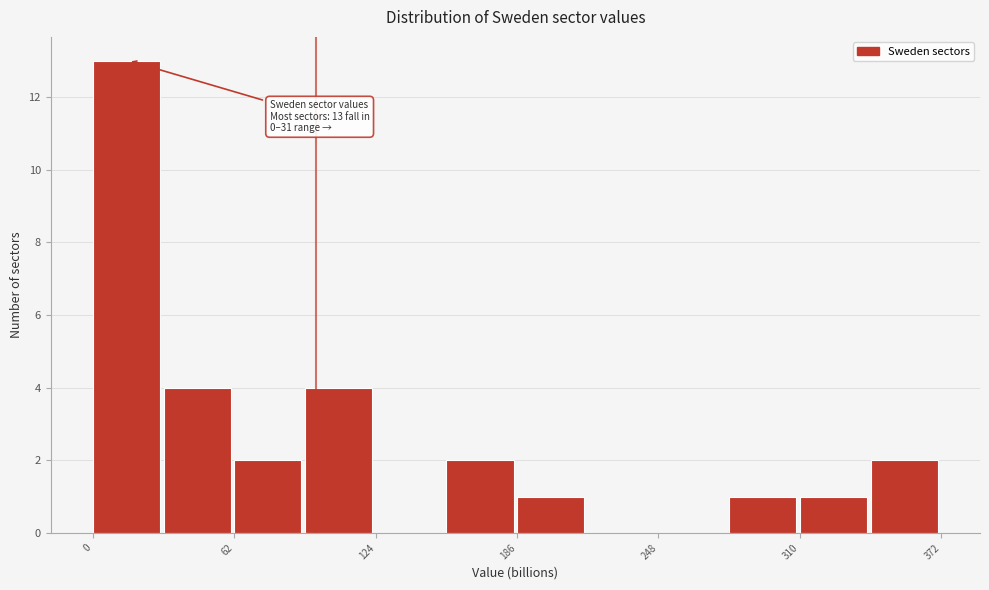

Around what value on the x-axis is the tallest bar? Give the approximate position of its centre, as read against the axis.

10